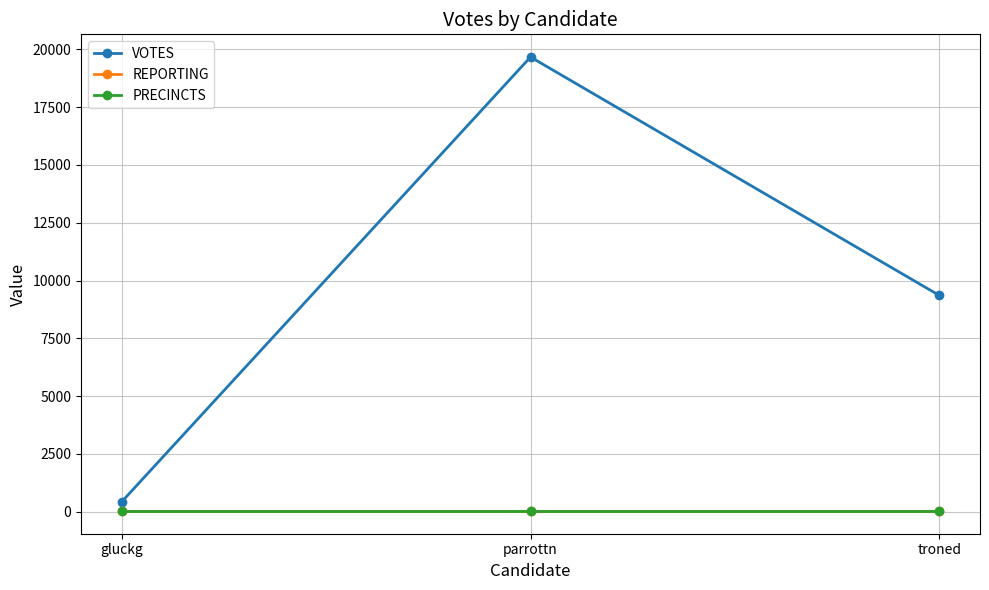

What is the difference between the maximum and minimum values in the VOTES series?

19237